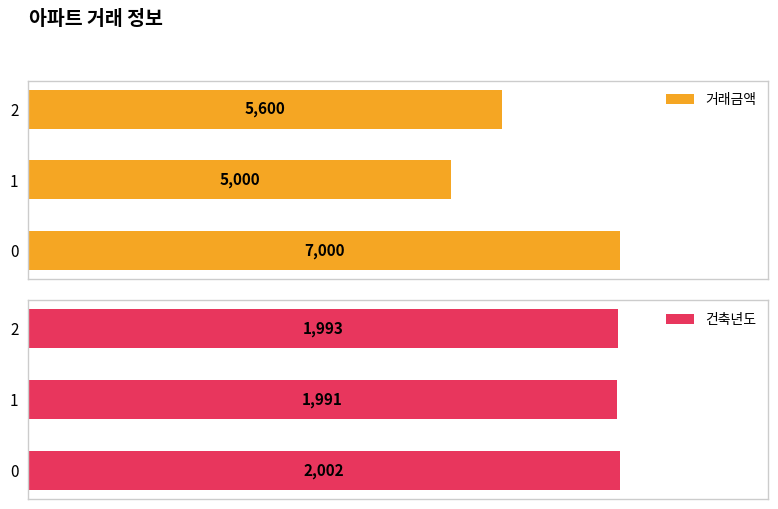

At how many categories does at least one series exceed 3245?

3